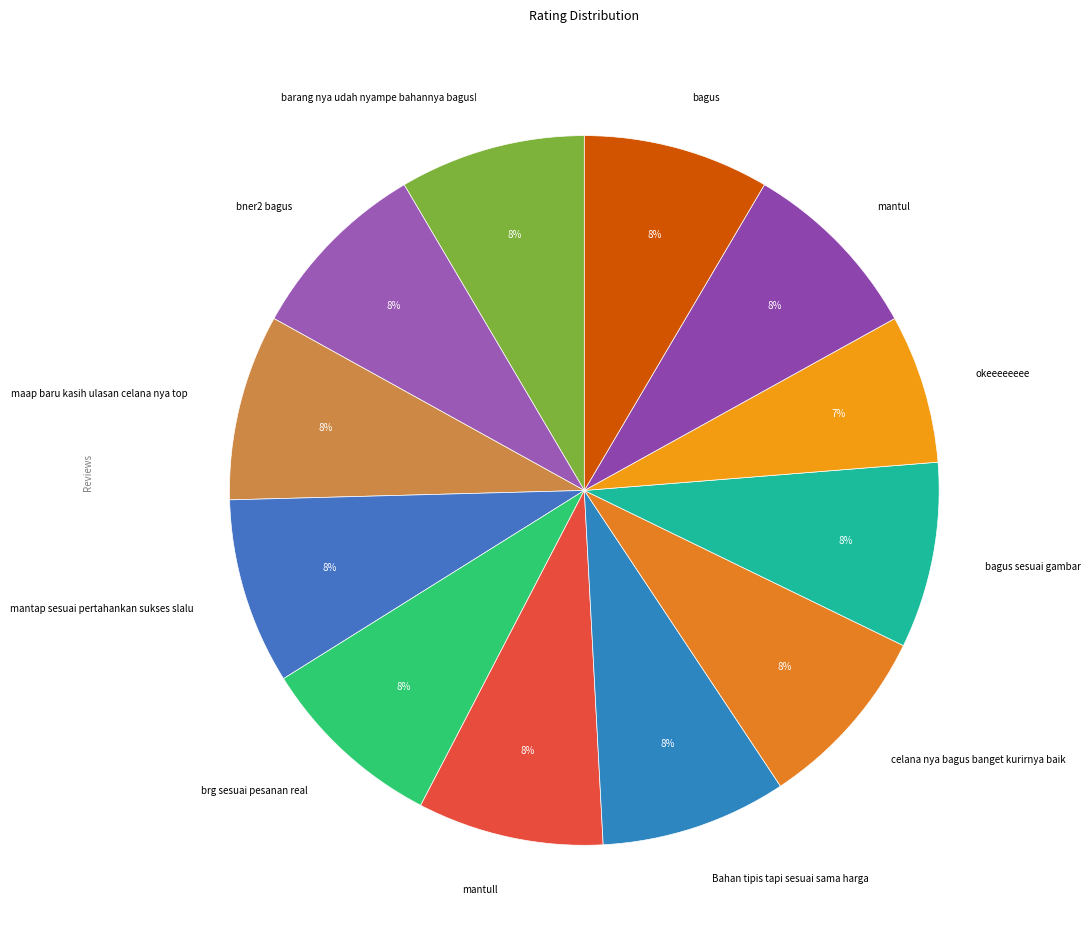

What is the ratio of the value at bagus sesuai gambar to the value at Bahan tipis tapi sesuai sama harga?

1.0